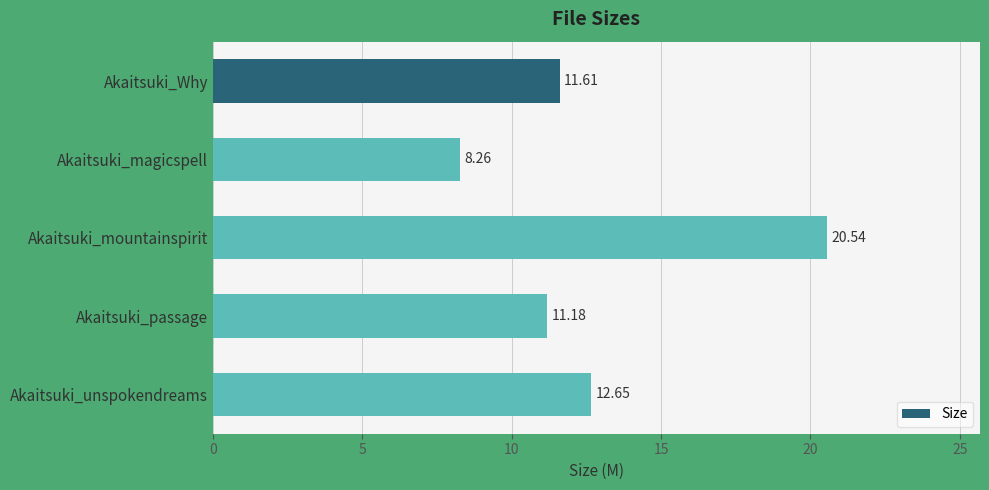

Are the bars horizontal?

Yes